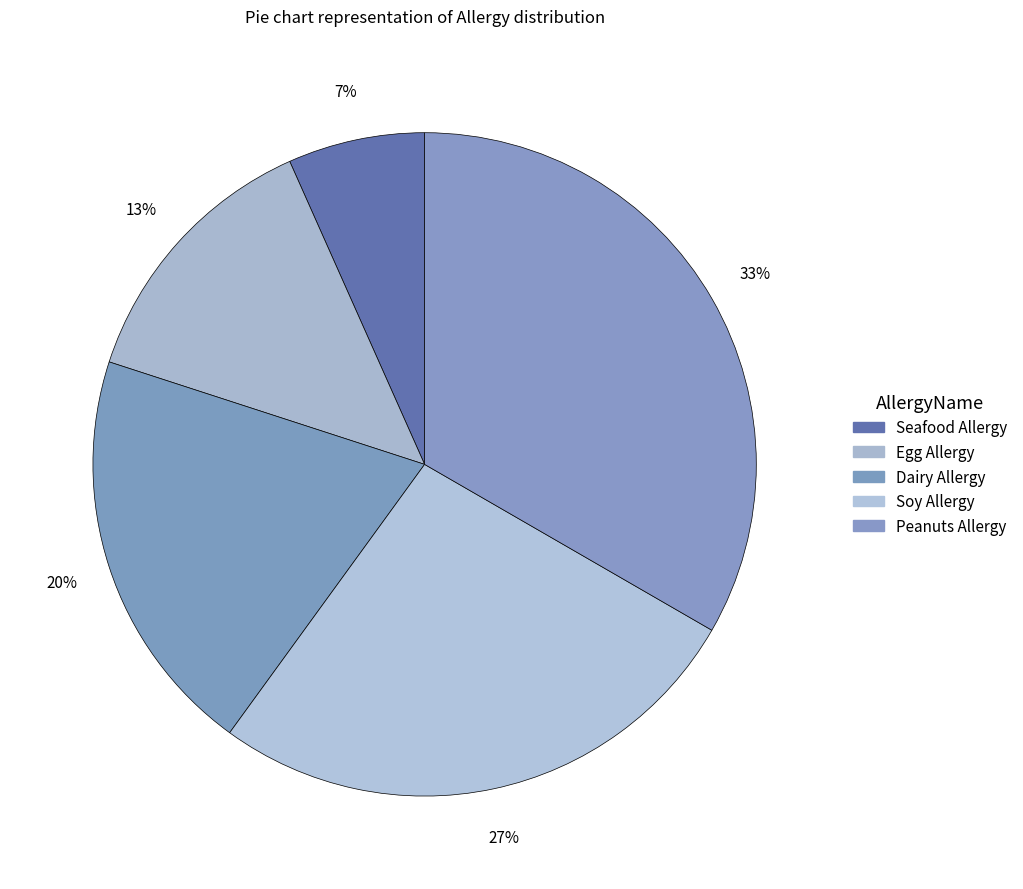

How many slices are in this pie chart?

5